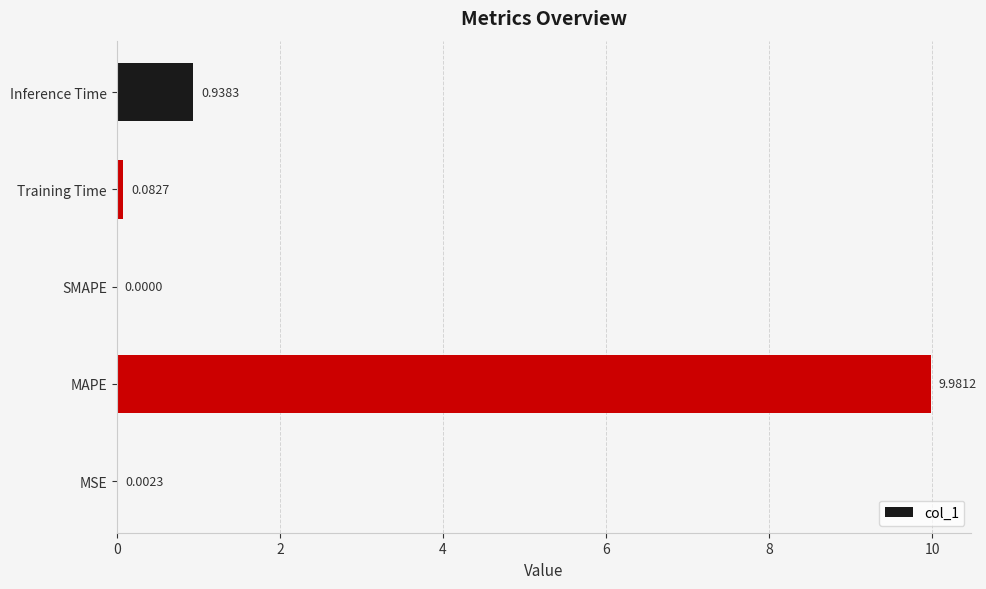

At which category does the chart reach its peak across all series?

MAPE